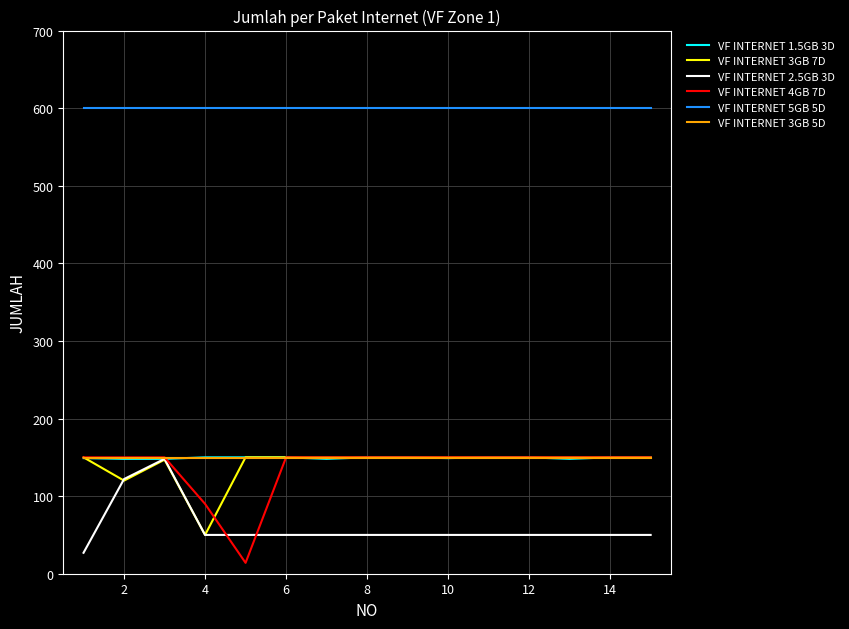

What is the minimum value shown in the chart?

14